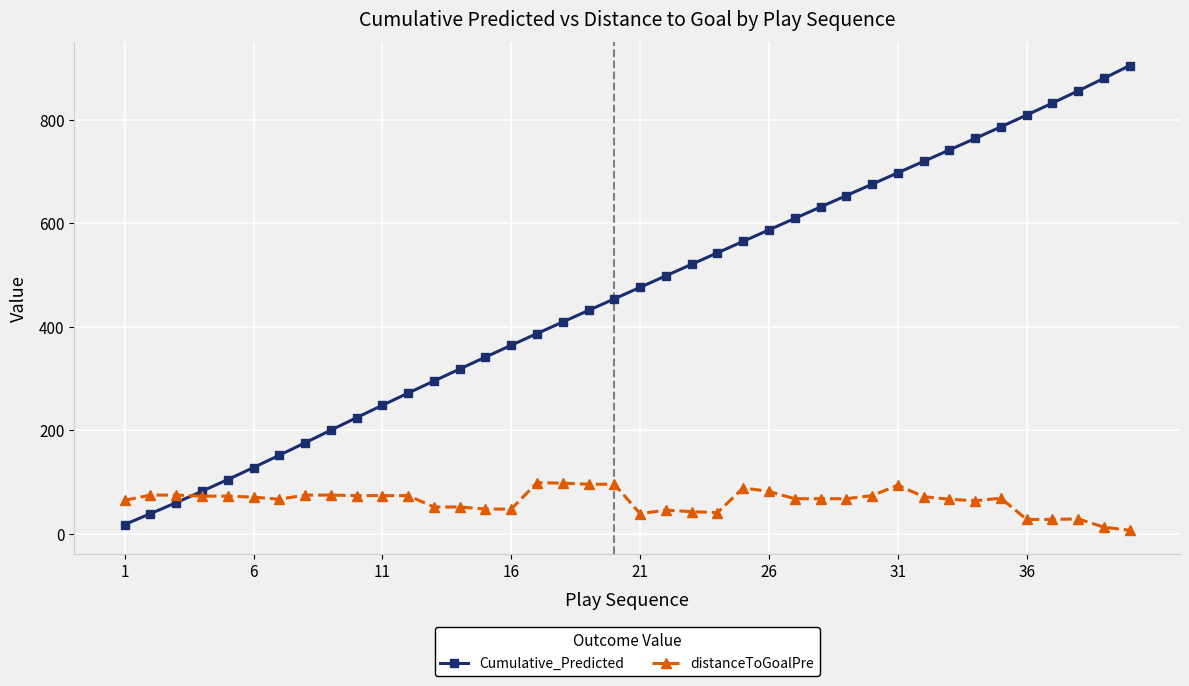

What is the value of the distanceToGoalPre point at the 22nd from the left?

46.0